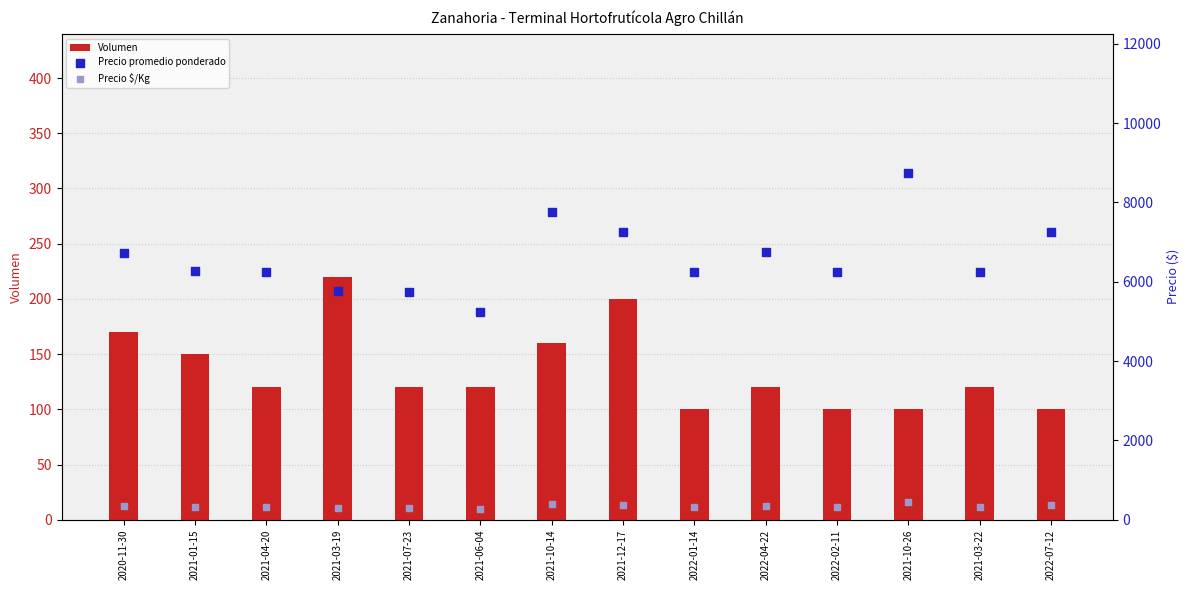

Which series has the largest total across all categories?

Precio promedio ponderado